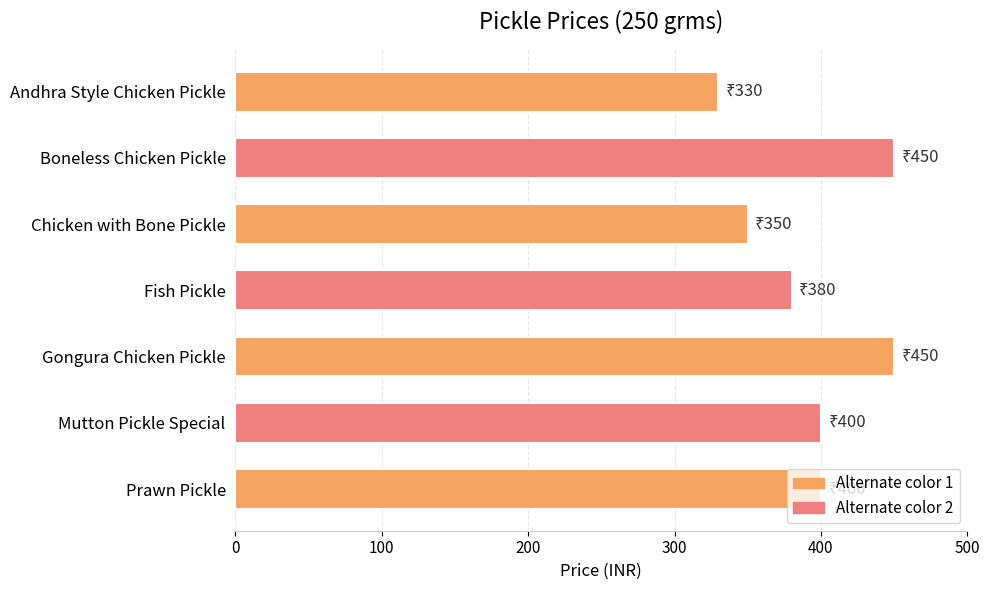

Where is the data nearest to the value 390?

Fish Pickle